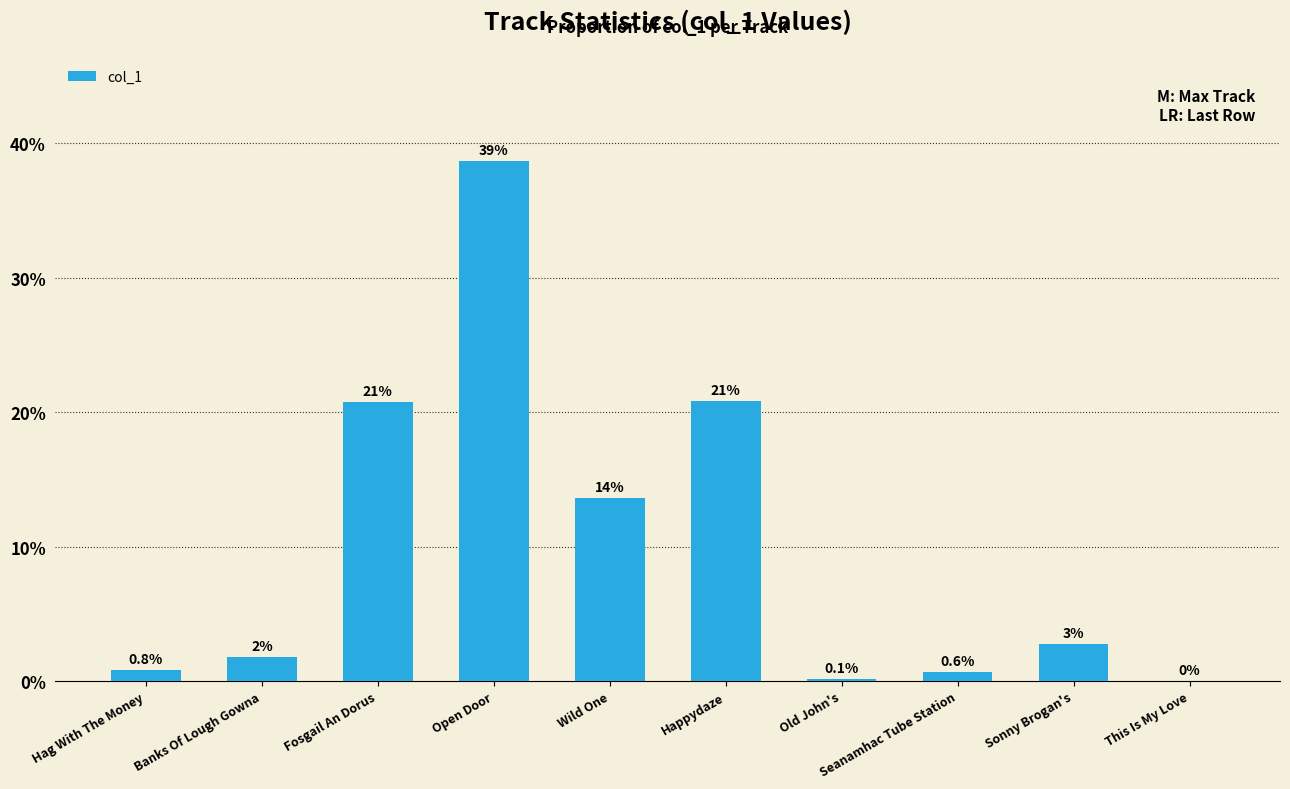

Are the bars horizontal?

No